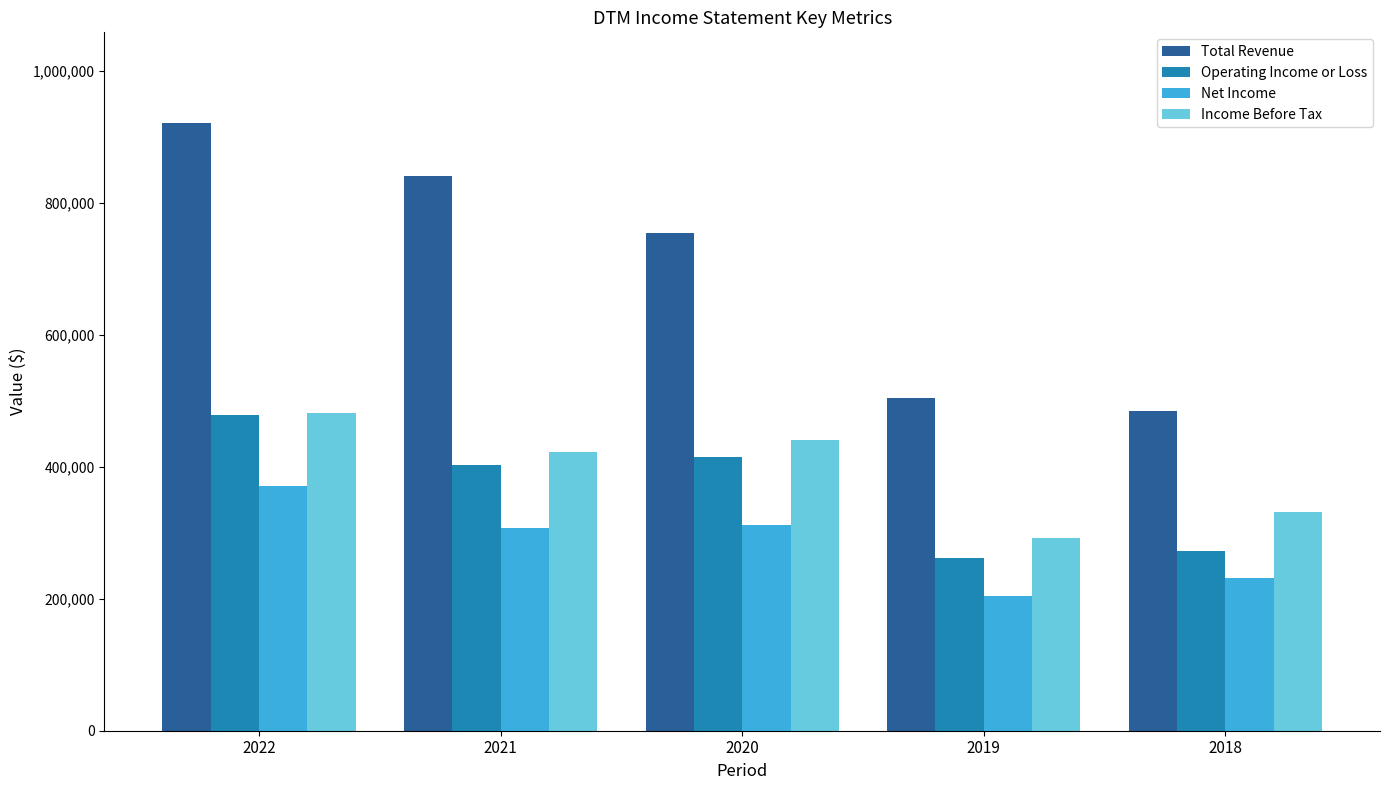

Which series has the widest spread of values?

Total Revenue